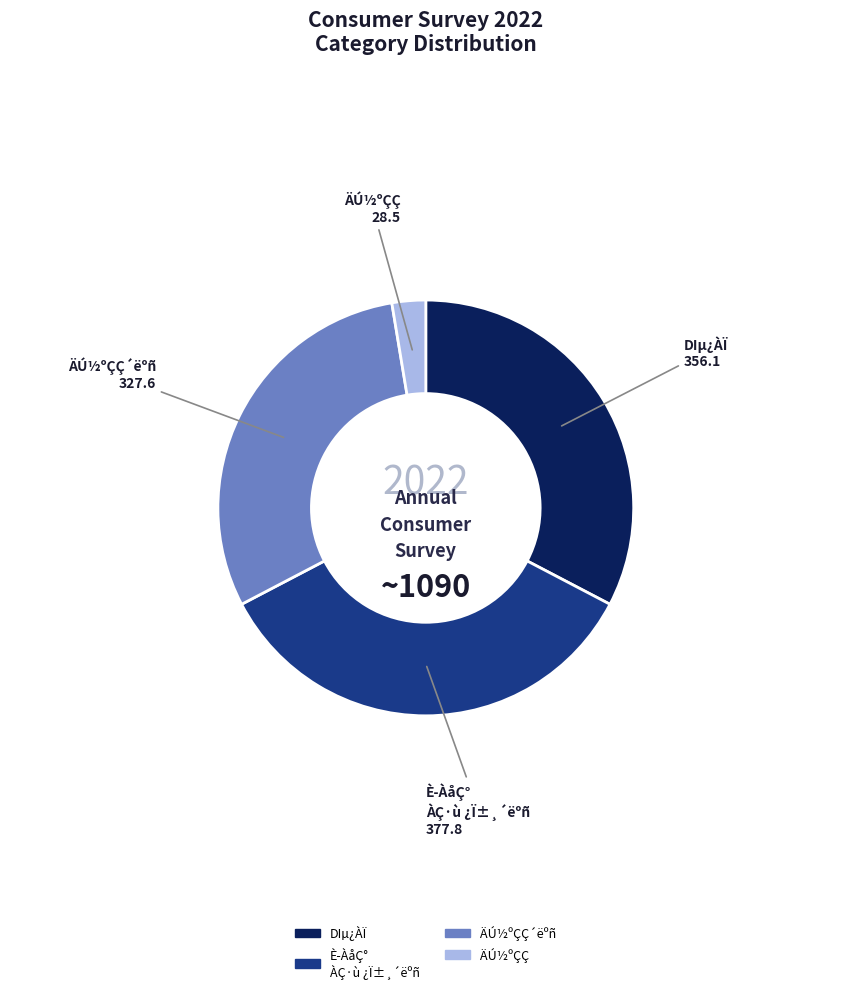

Do DIµ¿ÀÏ and ÄÚ½ºÇÇ´ëºñ together represent more than half of the pie?

Yes